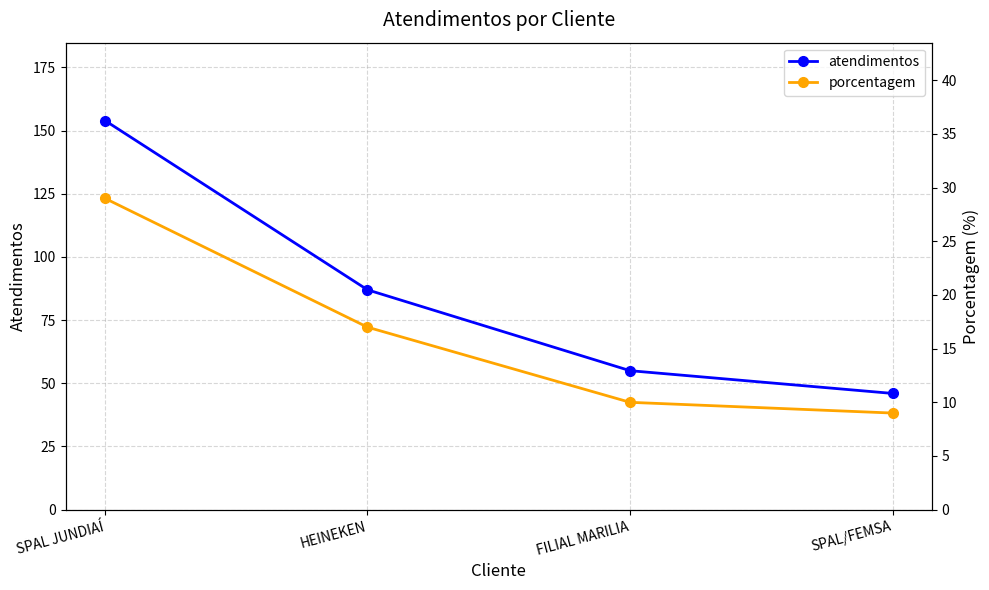

What is the sum of all porcentagem values?

65